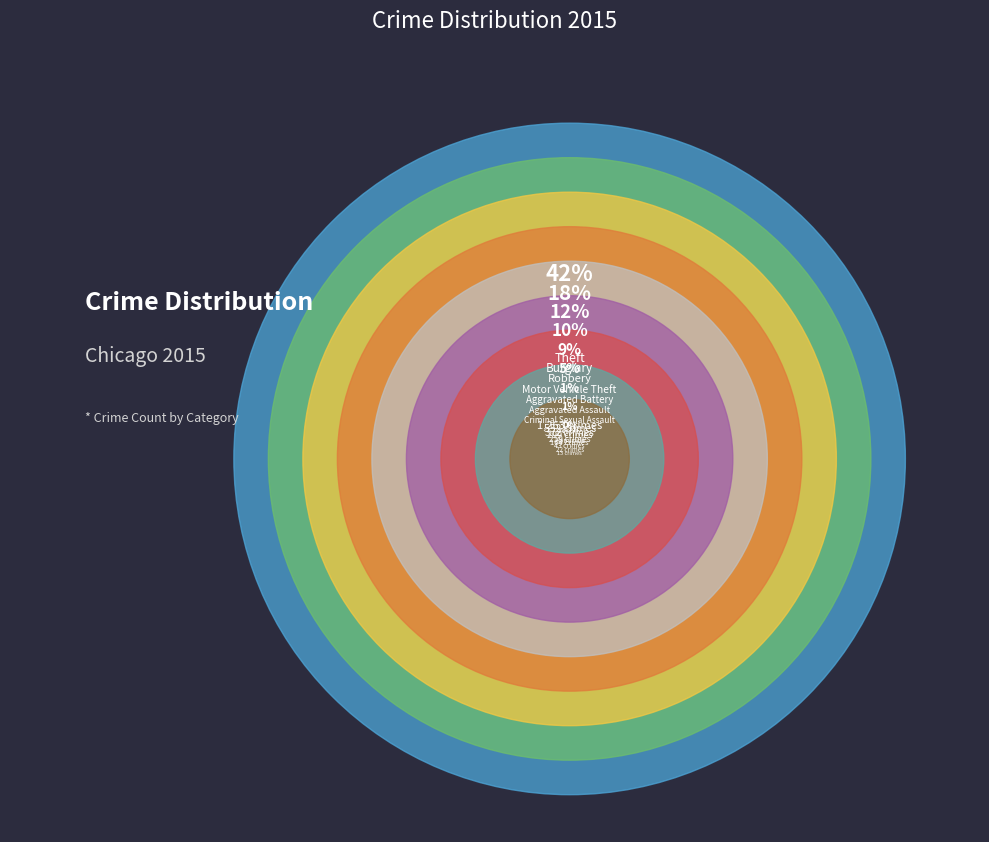

To the nearest percent, what percentage of the pie is Criminal Sexual Assault?

1%